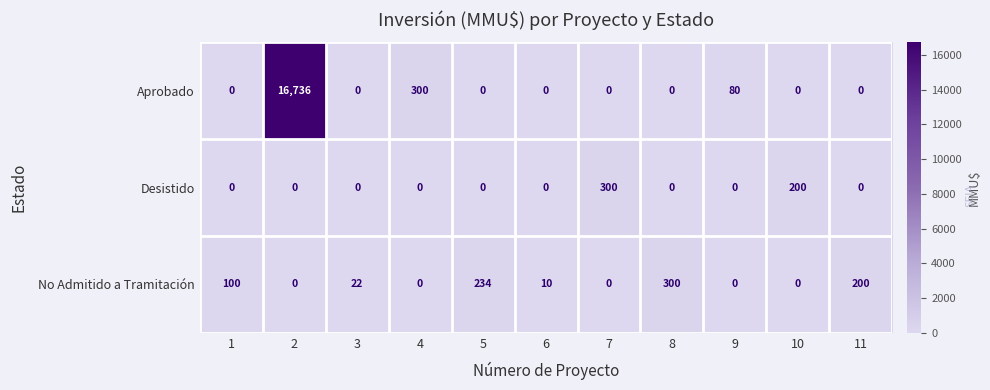

Is it true that Desistido equals -184 at 4?

False